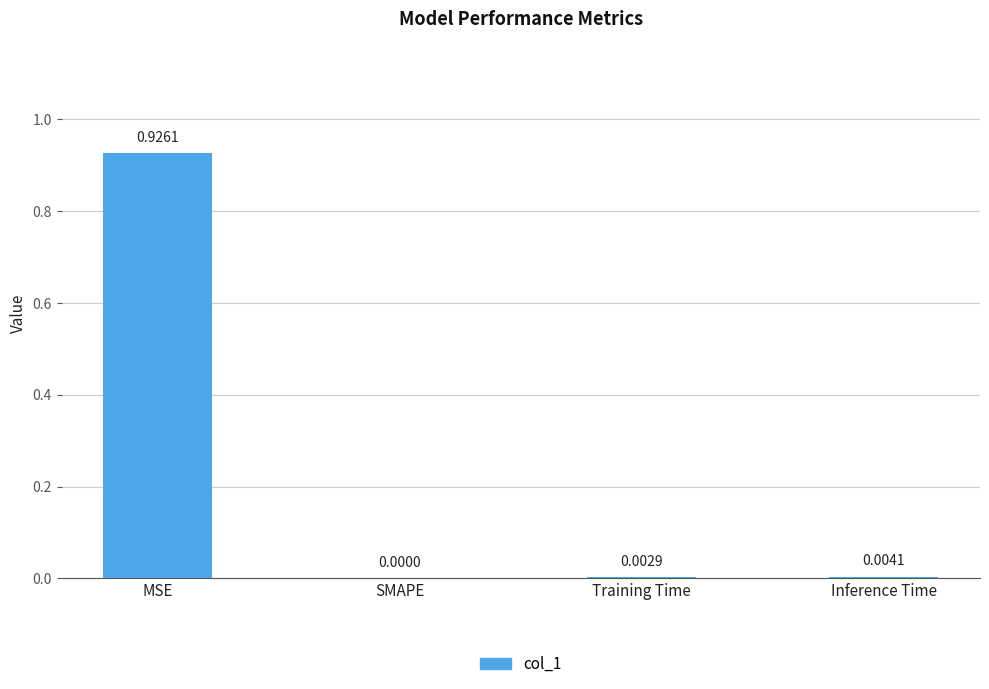

What is the change in value from MSE to Training Time?

-0.9